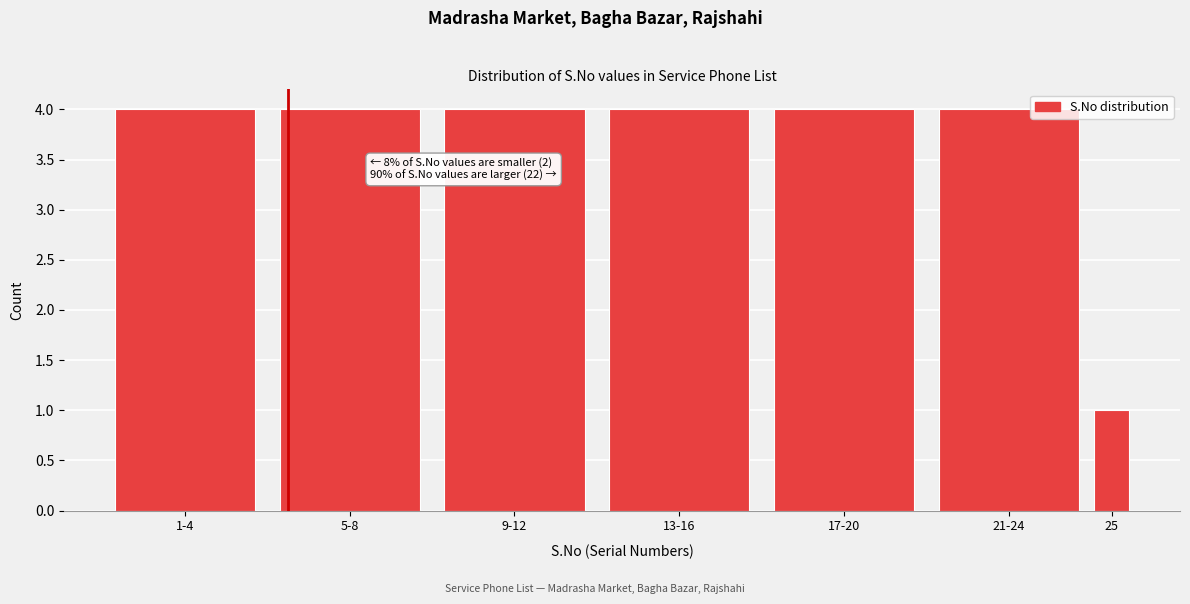

Reading left to right, transcribe all the data shown in this chart.

4	4	4	4	4	4	1